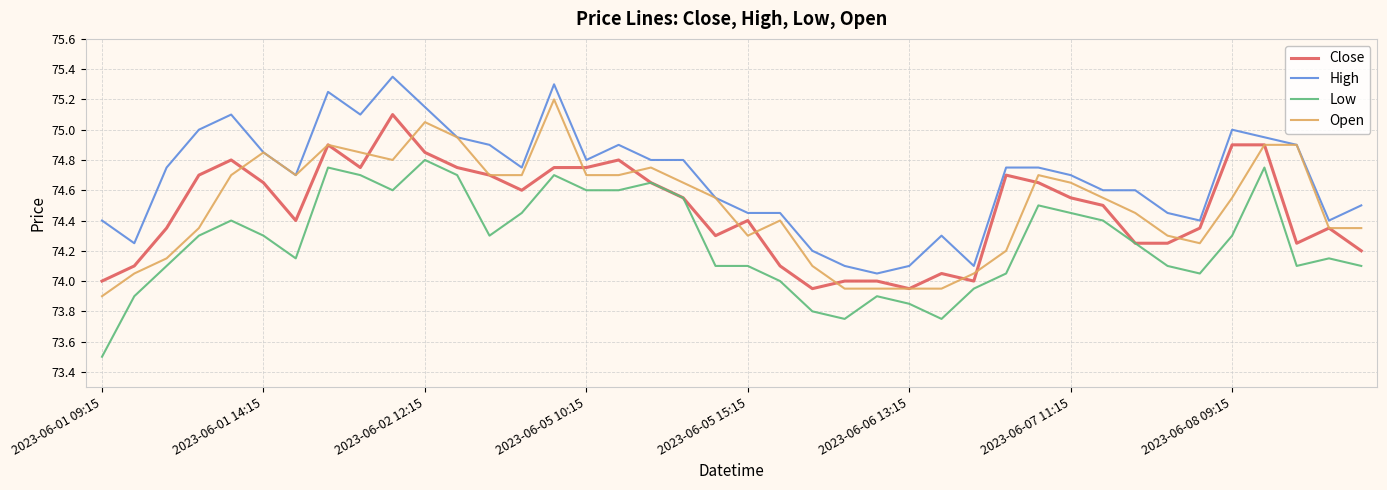

True or false: Low and High cross at least once.

False